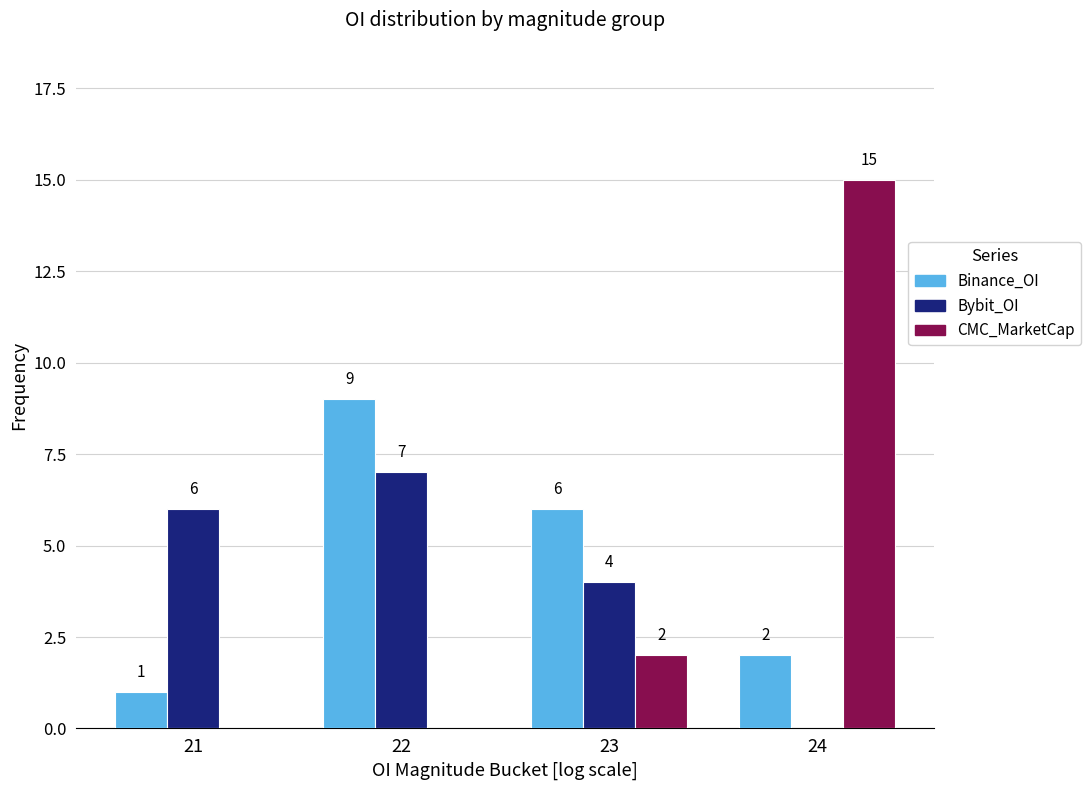

Reading left to right, transcribe all the data shown in this chart.

Binance_OI: 21=1	22=9	23=6	24=2
Bybit_OI: 21=6	22=7	23=4	24=0
CMC_MarketCap: 21=0	22=0	23=2	24=15